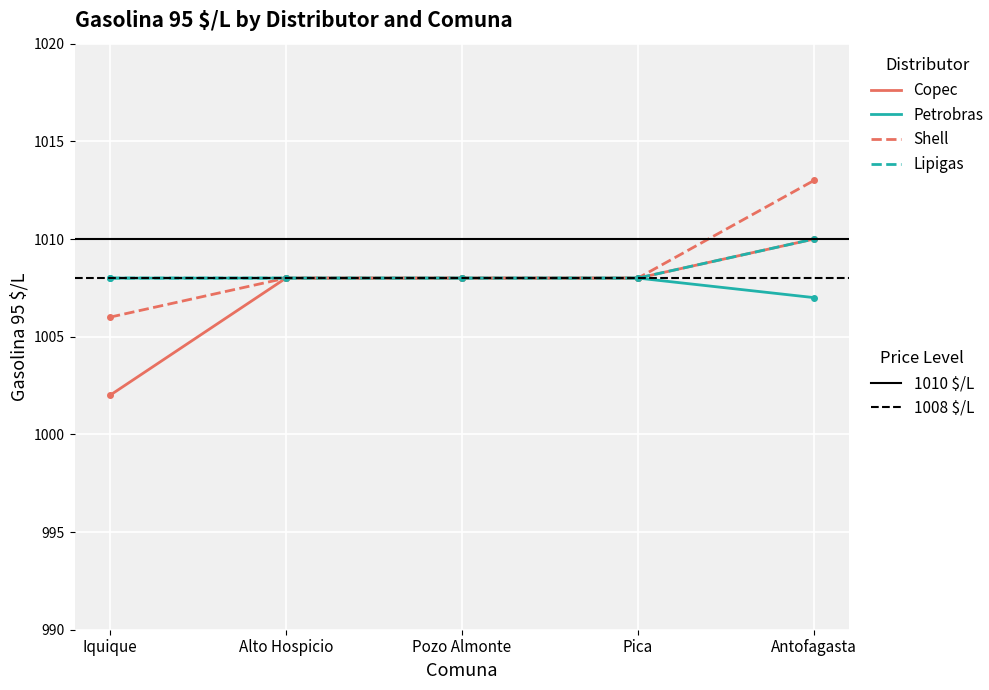

What position from the right is Iquique?

5